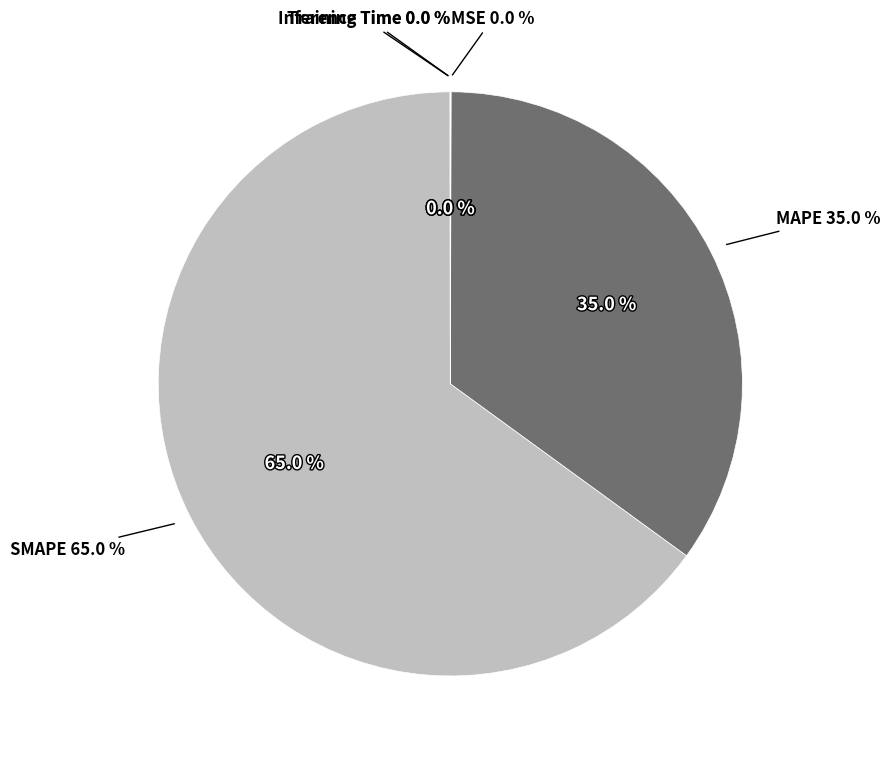

What percentage is NOT represented by MAPE?

65.0%